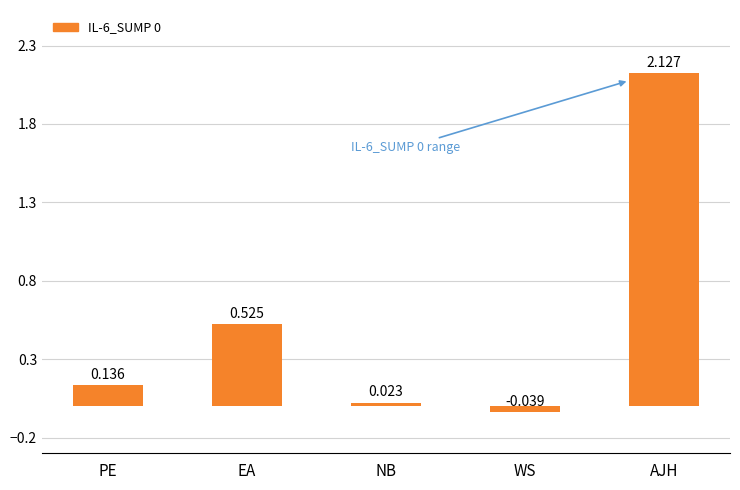

List the labels in order of value, smallest first.

WS, NB, PE, EA, AJH